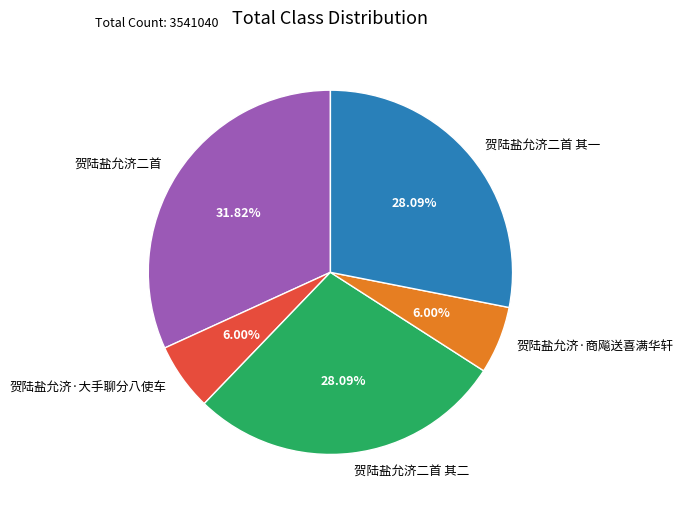

To the nearest percent, what is the difference between the 贺陆盐允济·商飚送喜满华轩 and 贺陆盐允济二首 其一 slice percentages?

22%